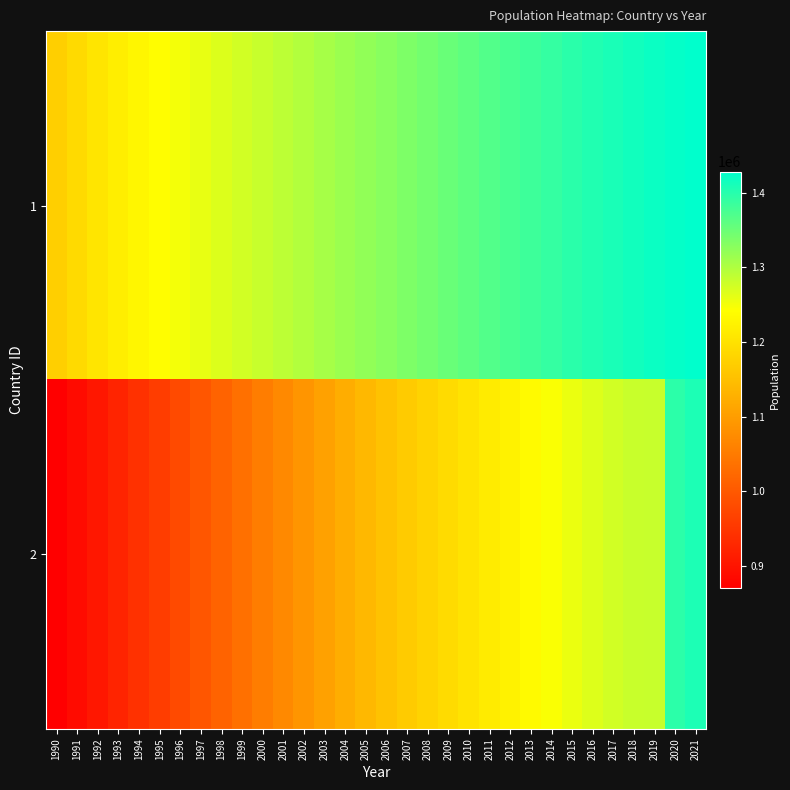

At which category is the sum across all series the highest?

2021